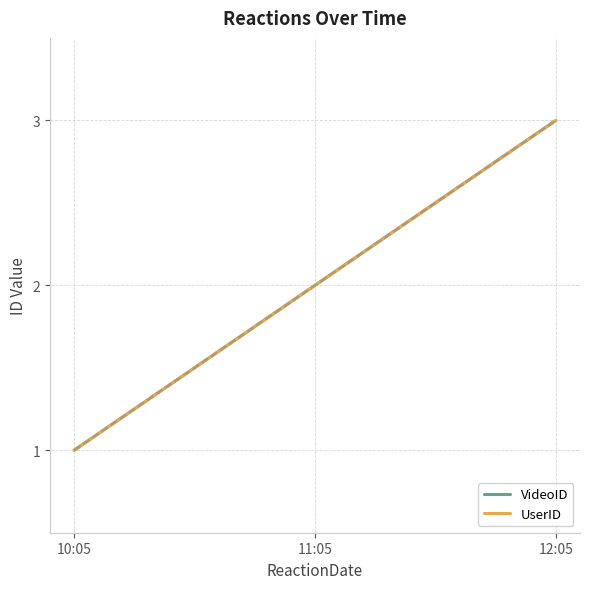

The value of UserID at 12:05 is 3. True or false?

True